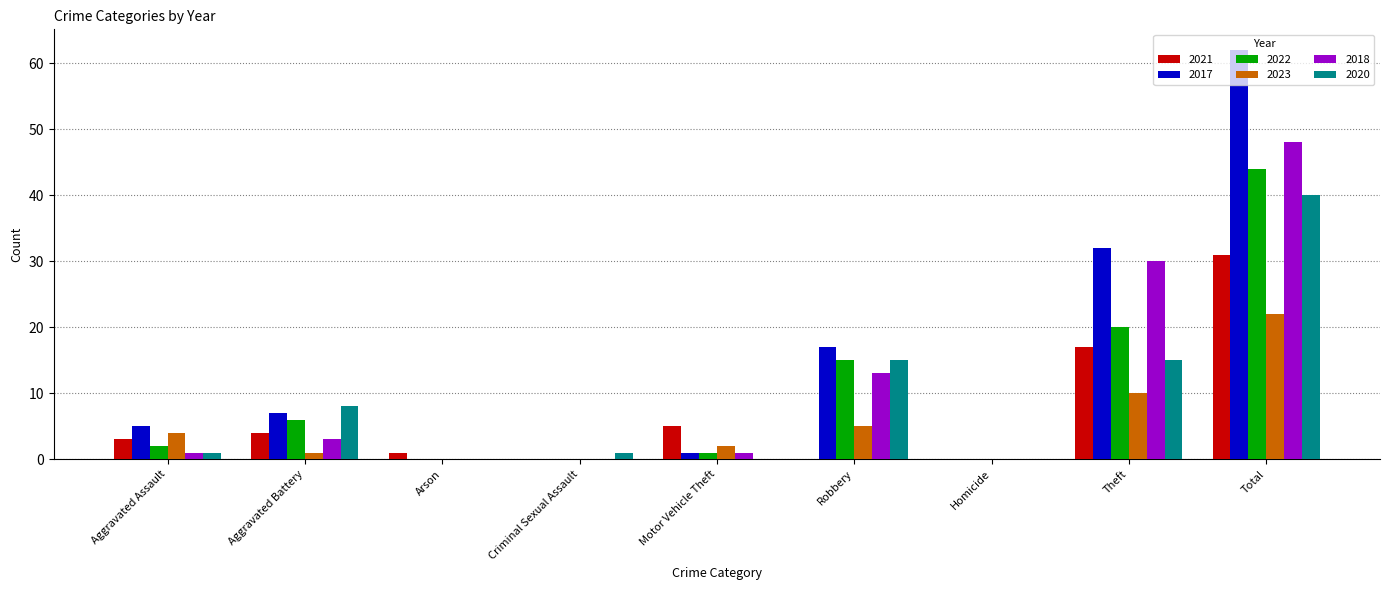

At which category is the sum across all series the highest?

Total